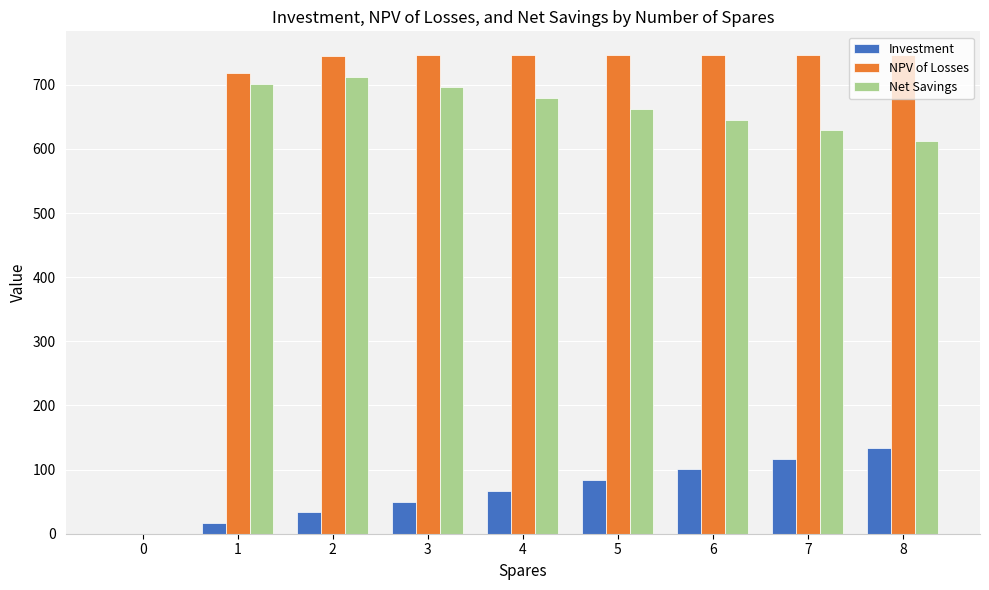

What is the greatest value displayed?

745.9